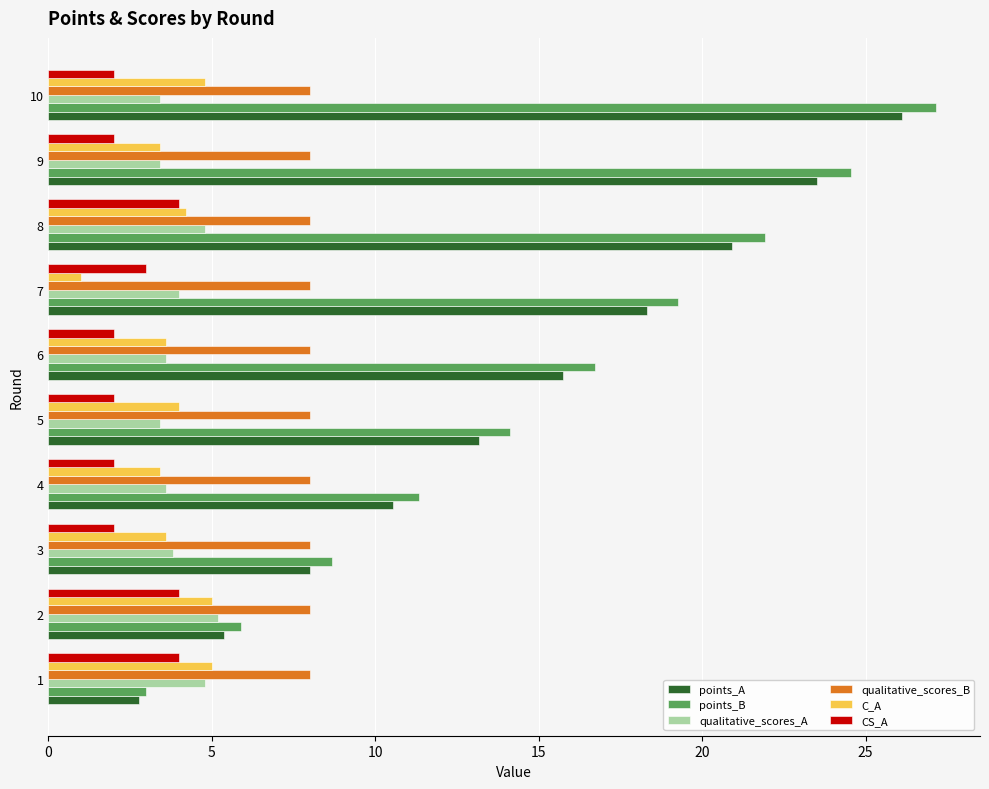

What is the lowest value of the qualitative_scores_A series?

3.4